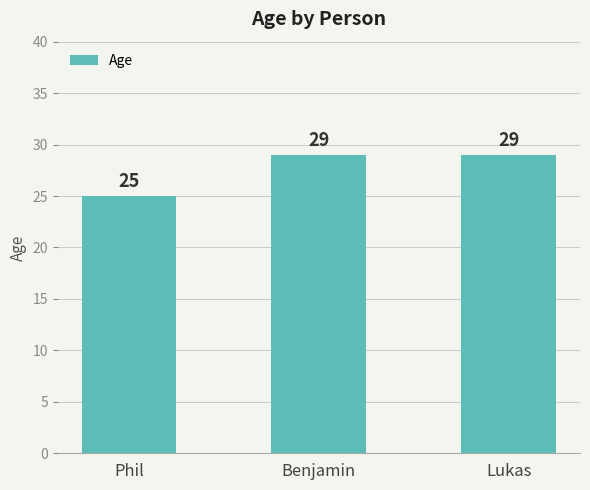

What value does the data have at Phil?

25